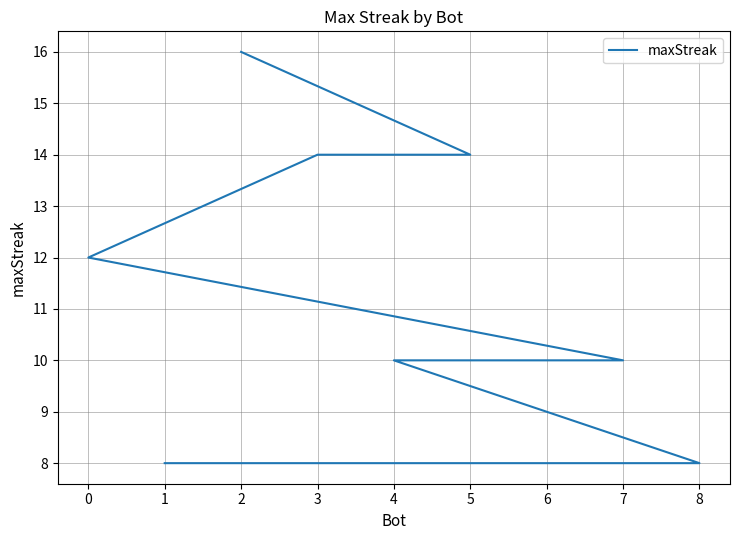

What is the label of the 3rd point from the left?

3